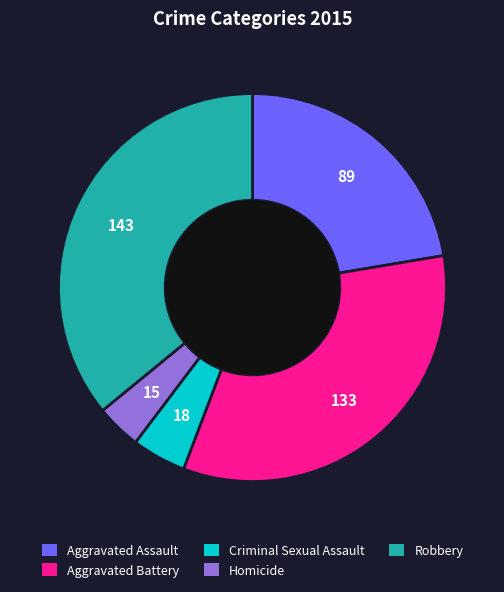

Between Aggravated Battery and Robbery, which is larger?

Robbery